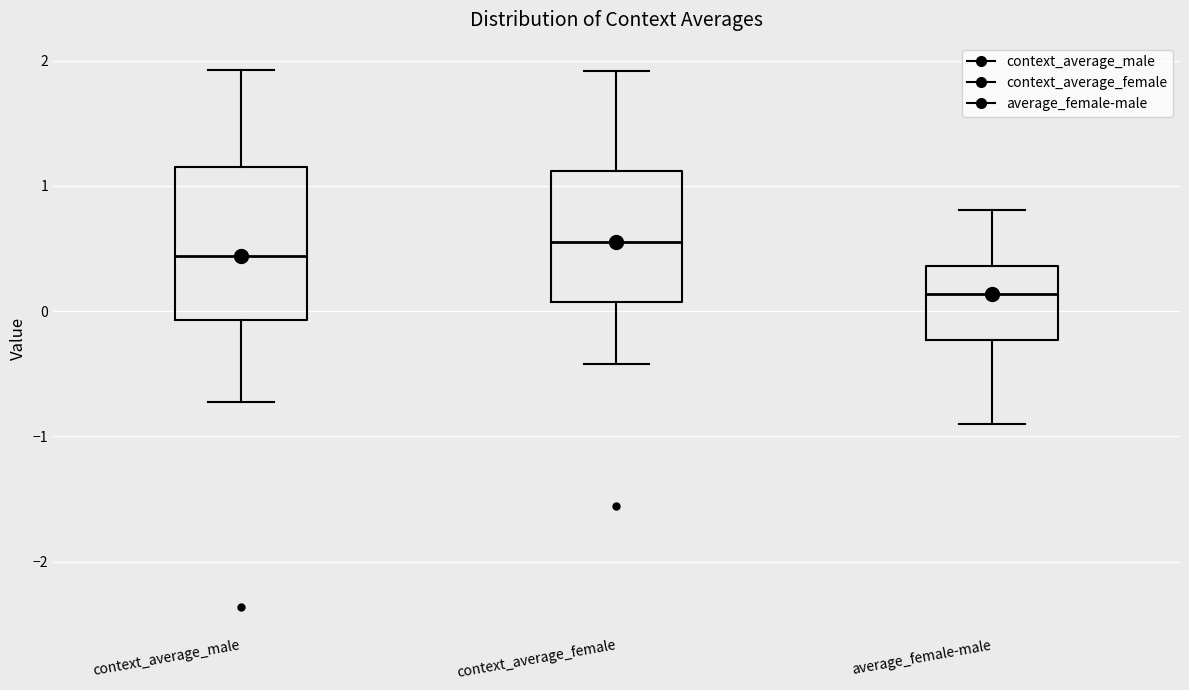

Reading left to right, read every box against the y-axis: the position of its median line, the range the box covers, and the ends of its whiskers. The values are not printed on the chart, so give them approximately, as read against the axis.

context_average_male: median 0.4, box -0.1 to 1.1, whiskers -0.7 to 1.9
context_average_female: median 0.6, box 0.1 to 1.1, whiskers -0.4 to 1.9
average_female-male: median 0.1, box -0.2 to 0.4, whiskers -0.9 to 0.8